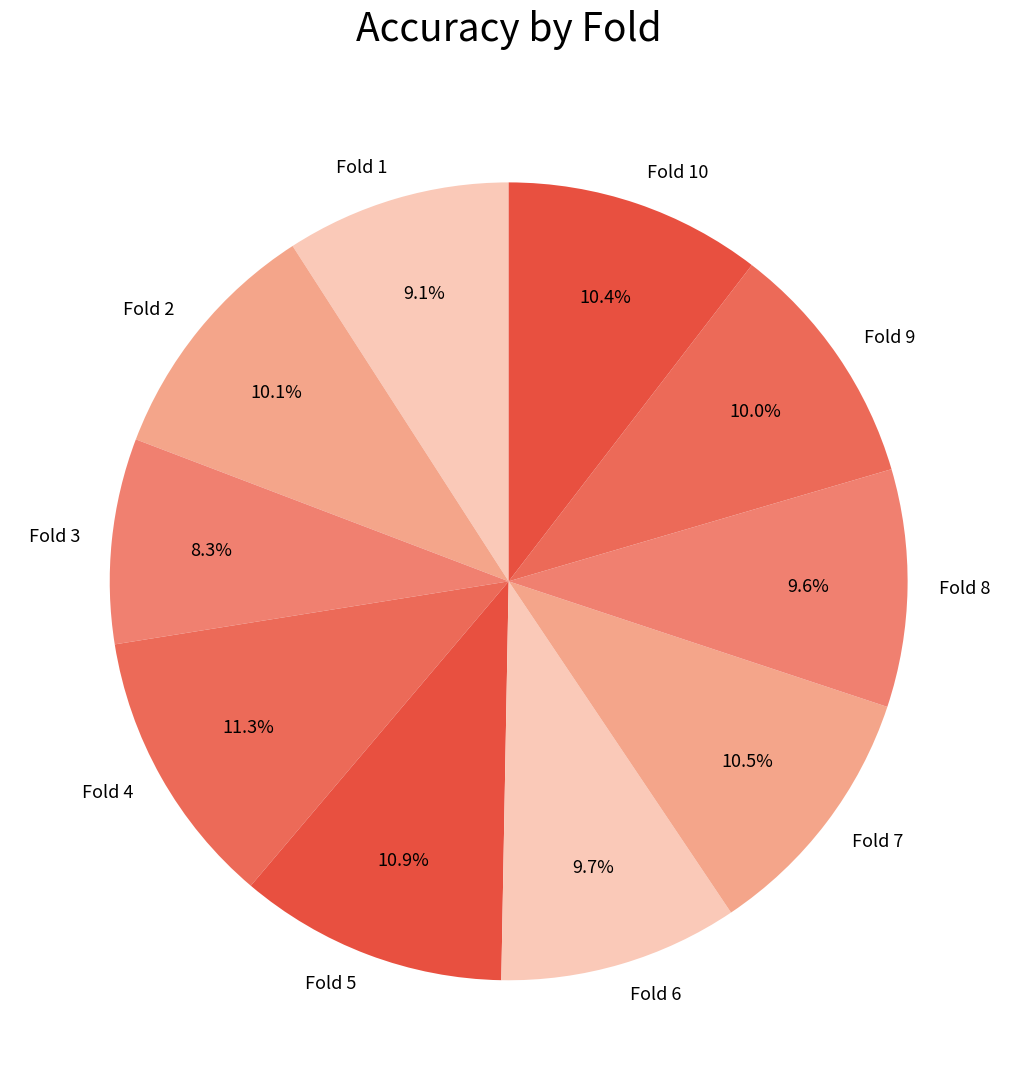

Does Fold 10 represent more than half of the total?

No